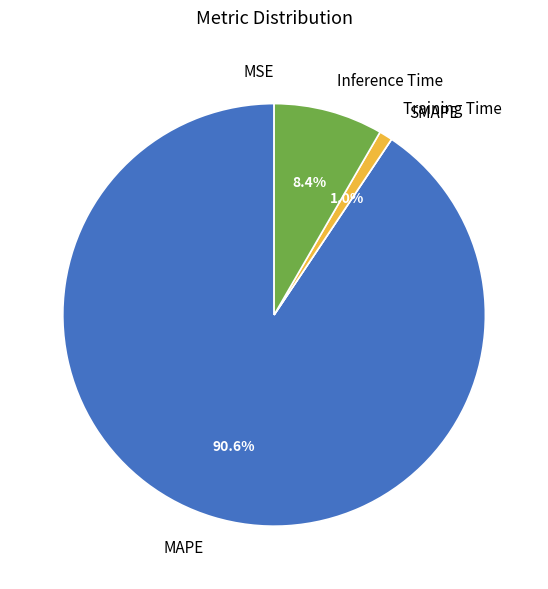

What is the majority slice?

MAPE